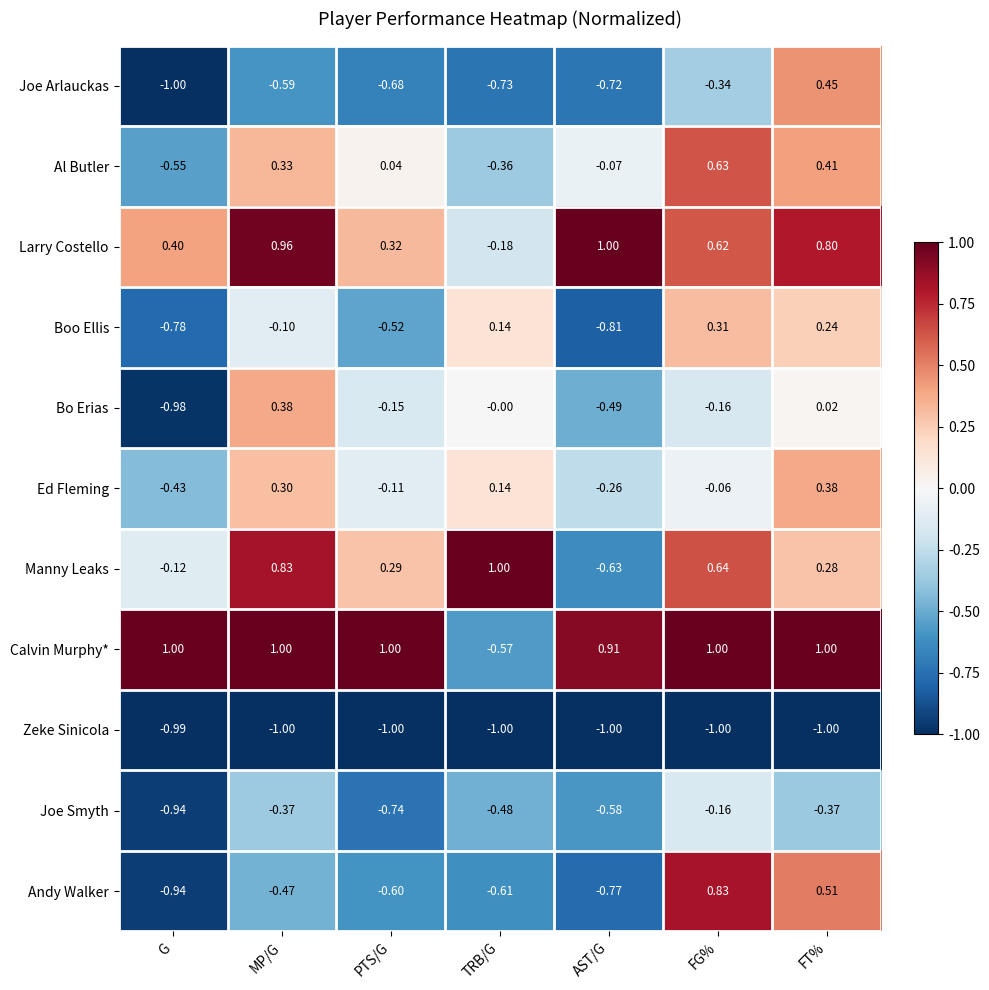

Where does the Bo Erias series first go above 0?

MP/G